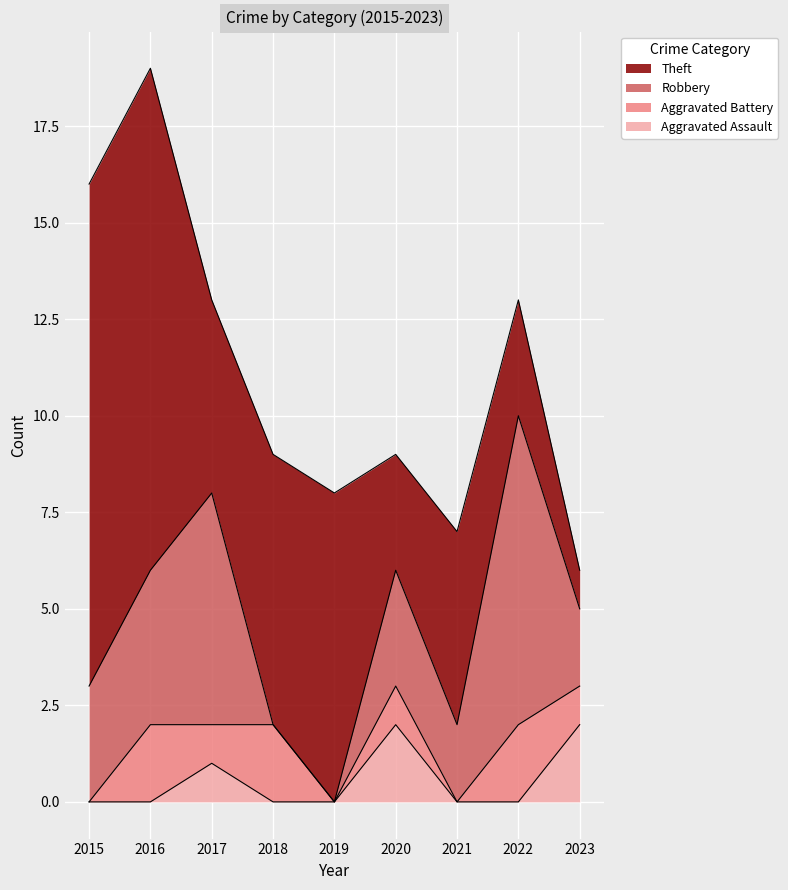

At how many categories does at least one series exceed 1?

9